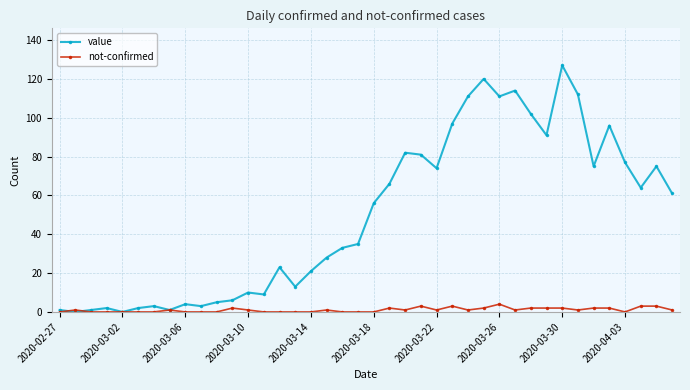

Which series has the widest spread of values?

value